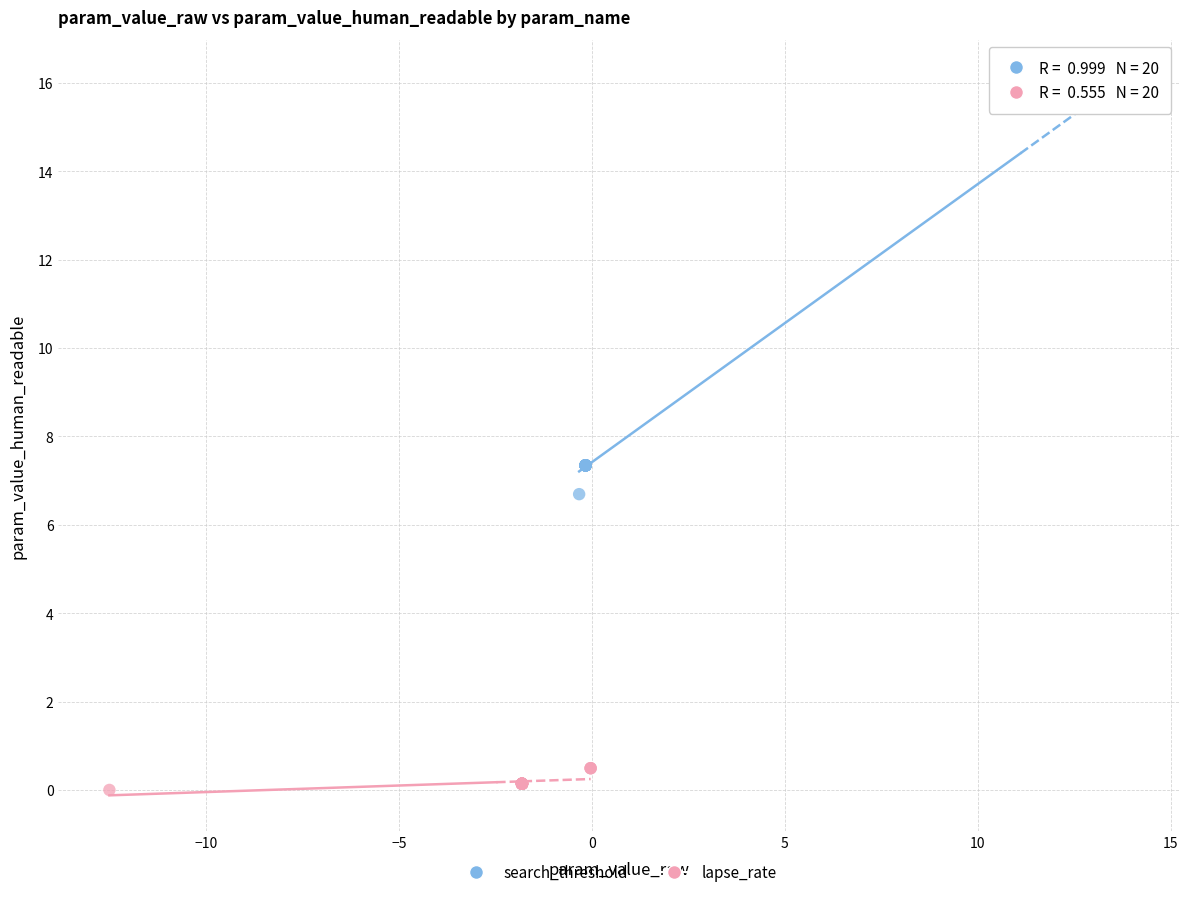

Which series has the largest Y range (max minus min)?

search_threshold